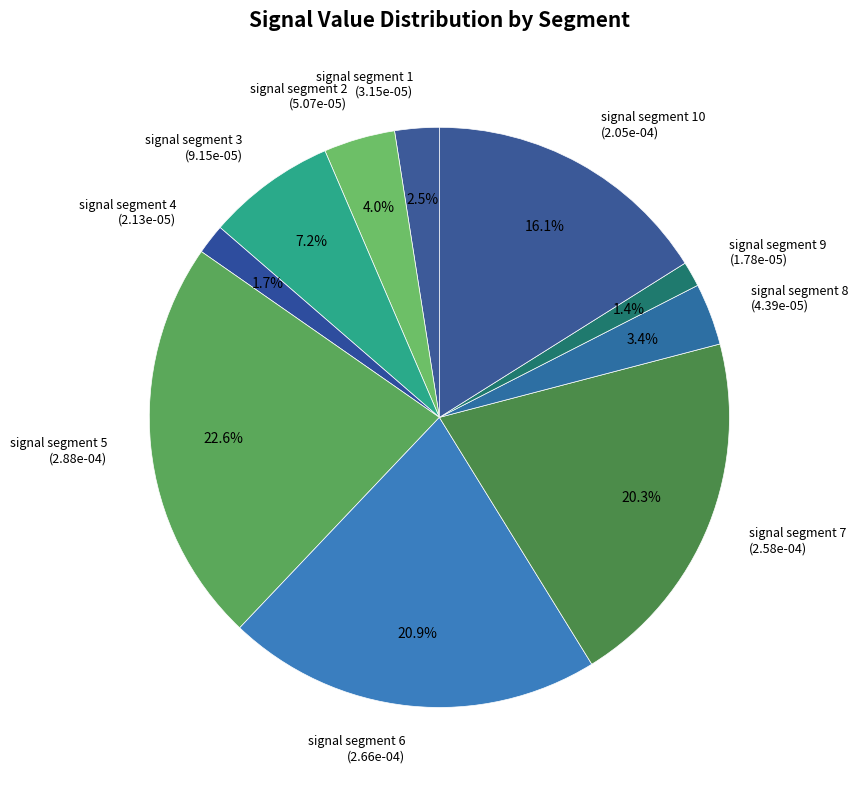

What is the largest slice in the pie chart?

signal segment 5